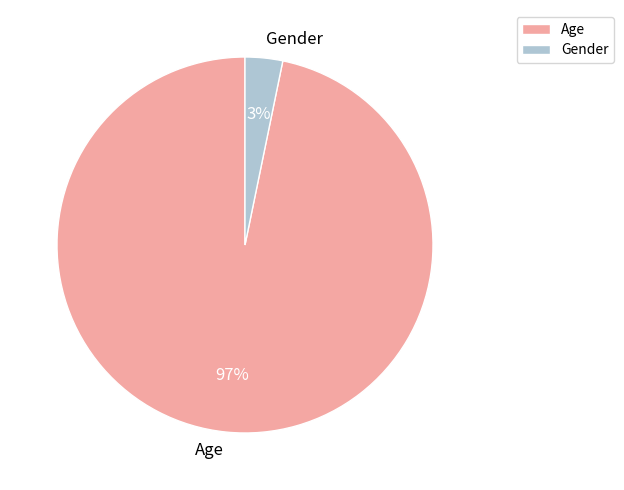

To the nearest percent, what is the combined percentage of Gender and Age?

100%